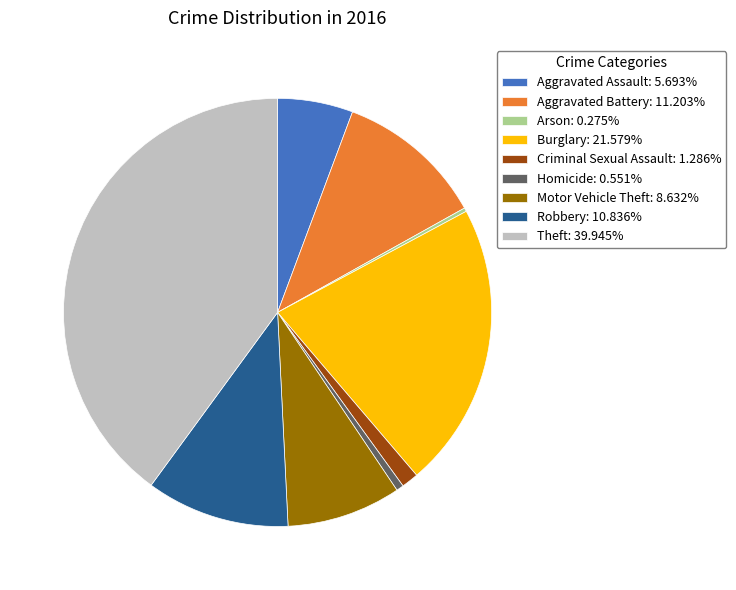

Is there a majority slice in this chart?

No